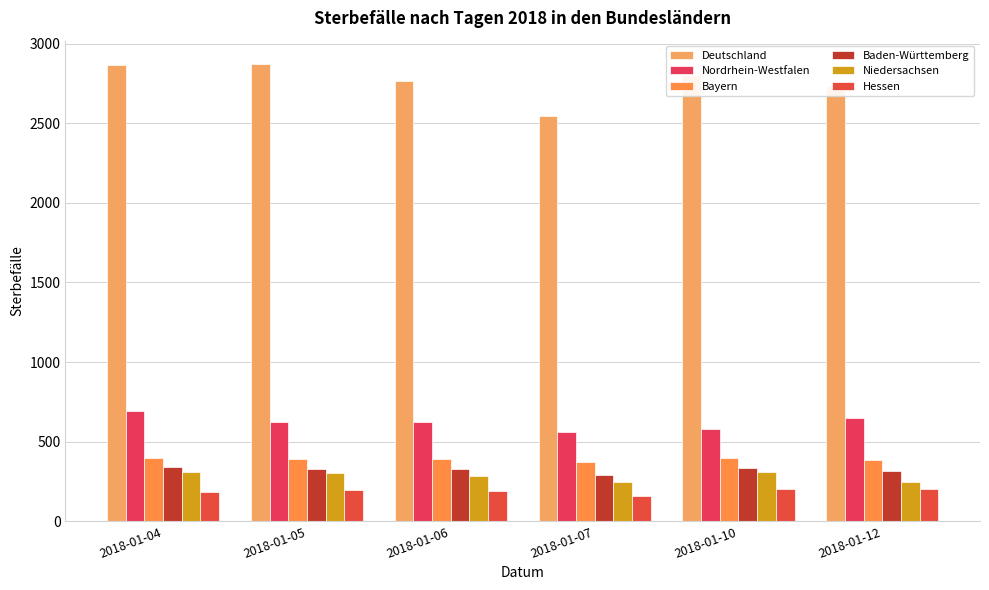

Is the value of Bayern at 2018-01-04 greater than the value of Hessen at 2018-01-05?

Yes